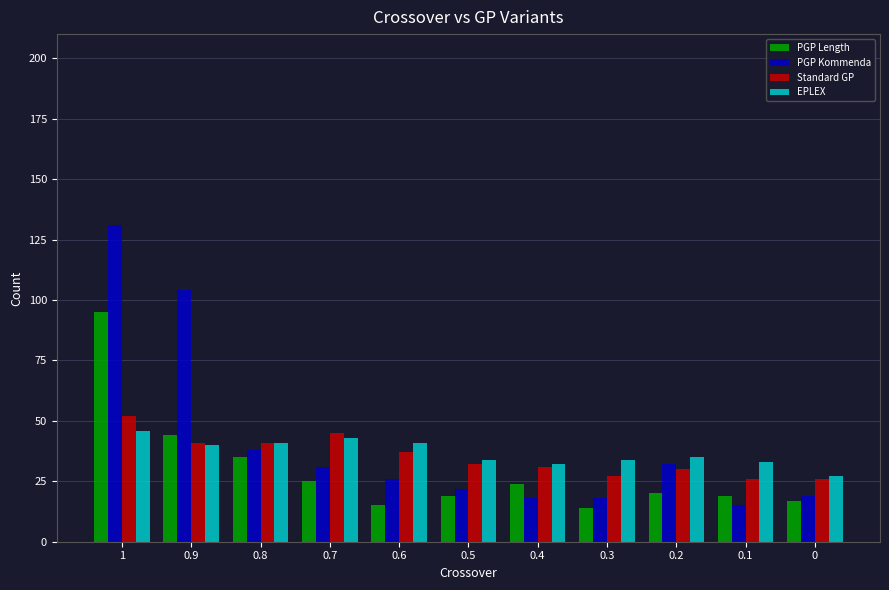

Count the number of data series in this chart.

4